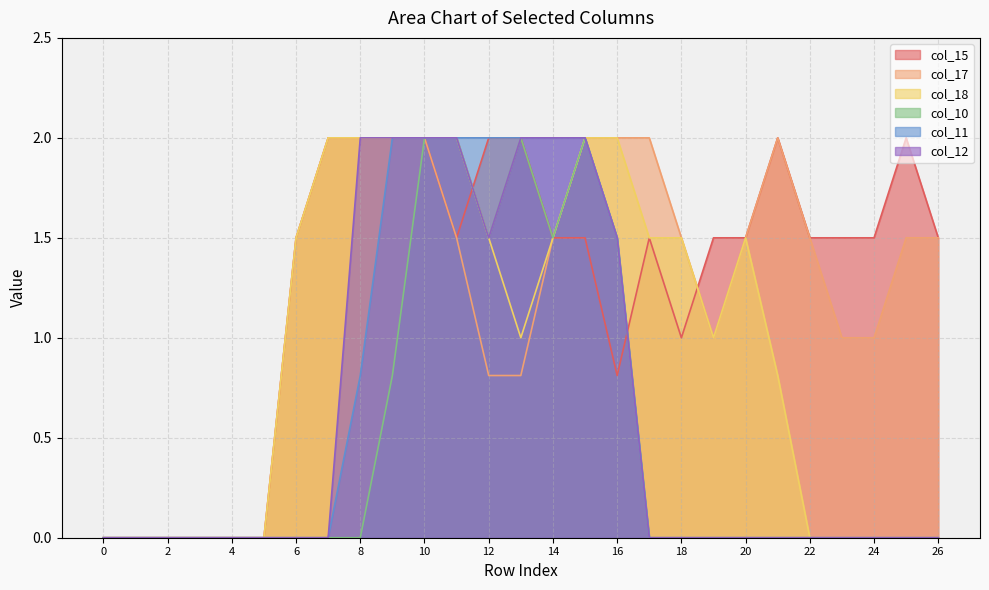

What is the highest value of the col_17 series?

2.0